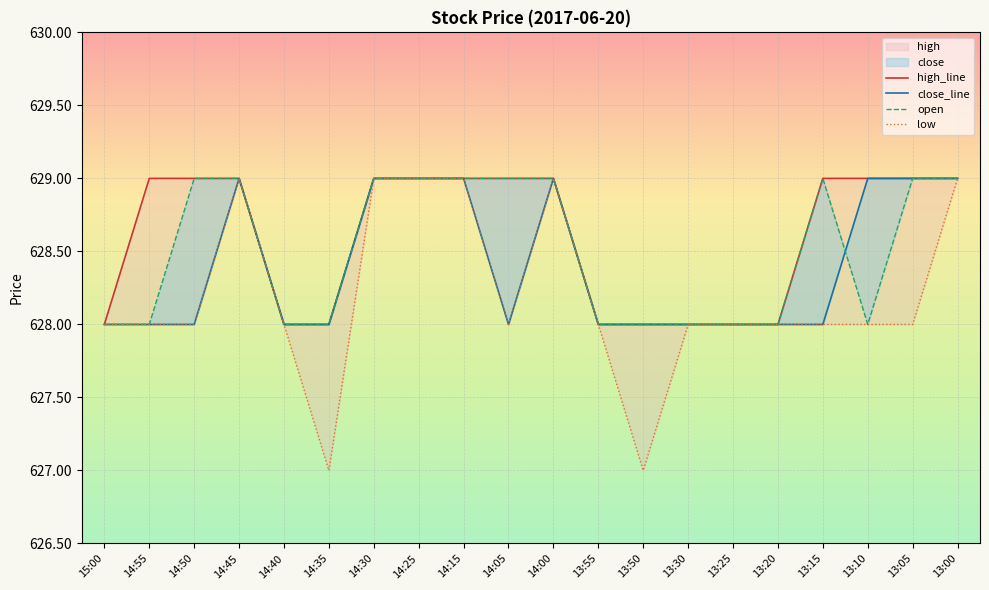

Is this an area chart (filled region under the line)?

No